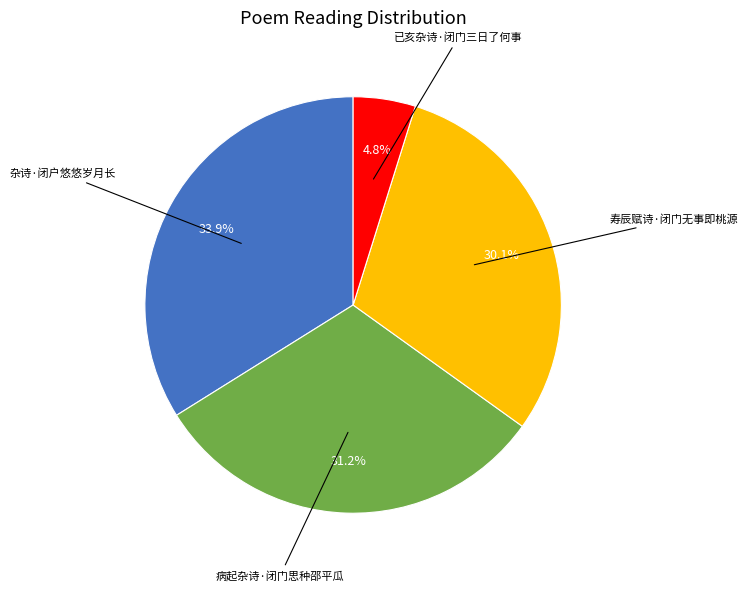

How many segments does this pie chart have?

4